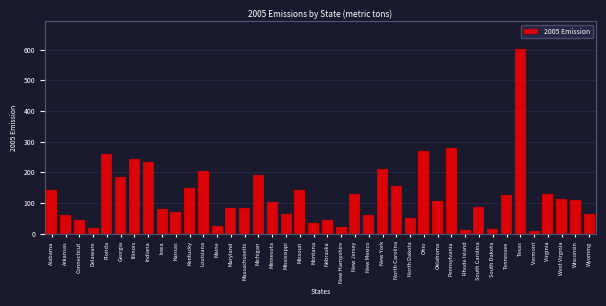

What value does the data have at Ohio?

270.7